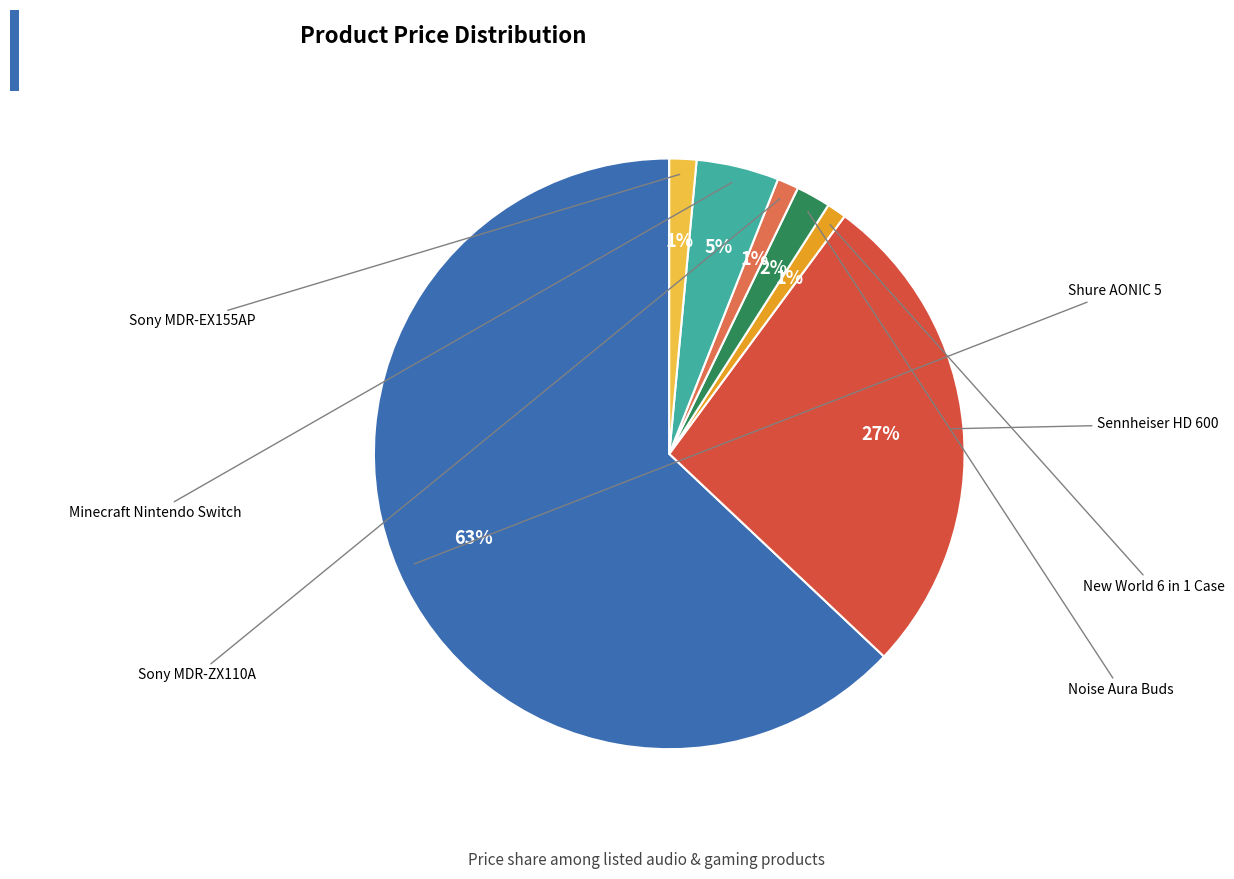

What is the largest slice in the pie chart?

Shure AONIC 5